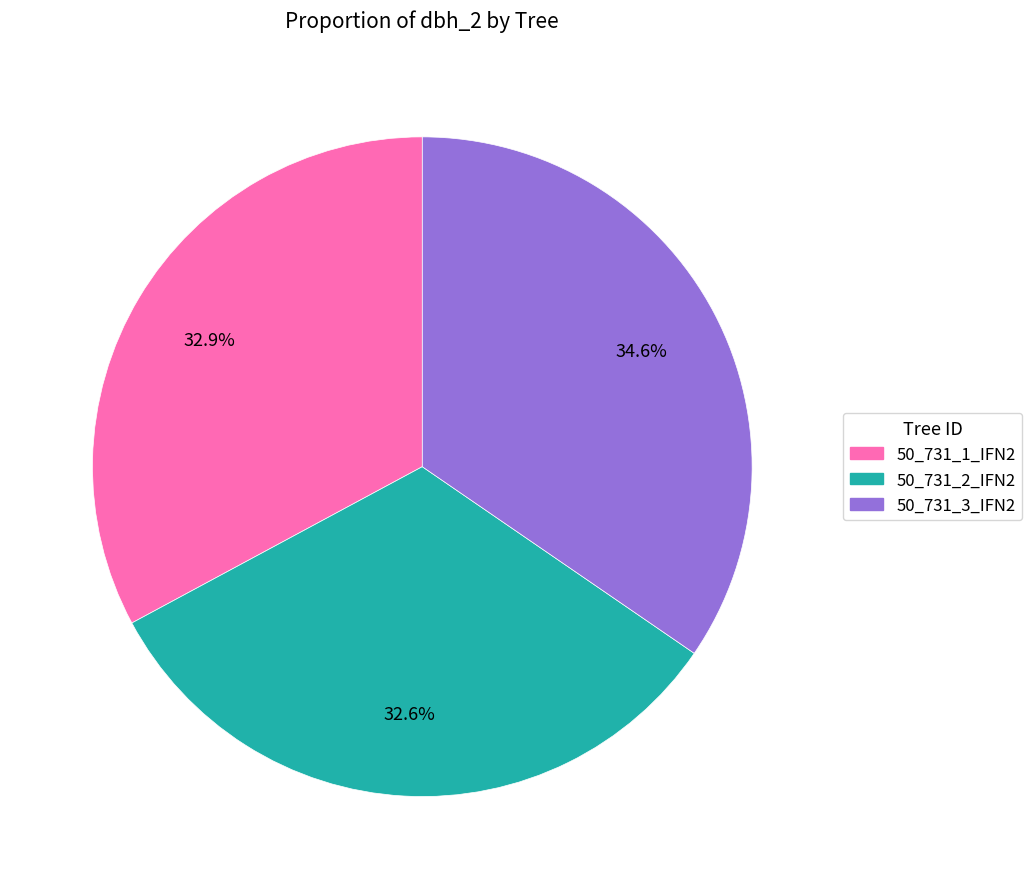

The 50_731_1_IFN2 slice represents 33% of the pie. True or false?

True